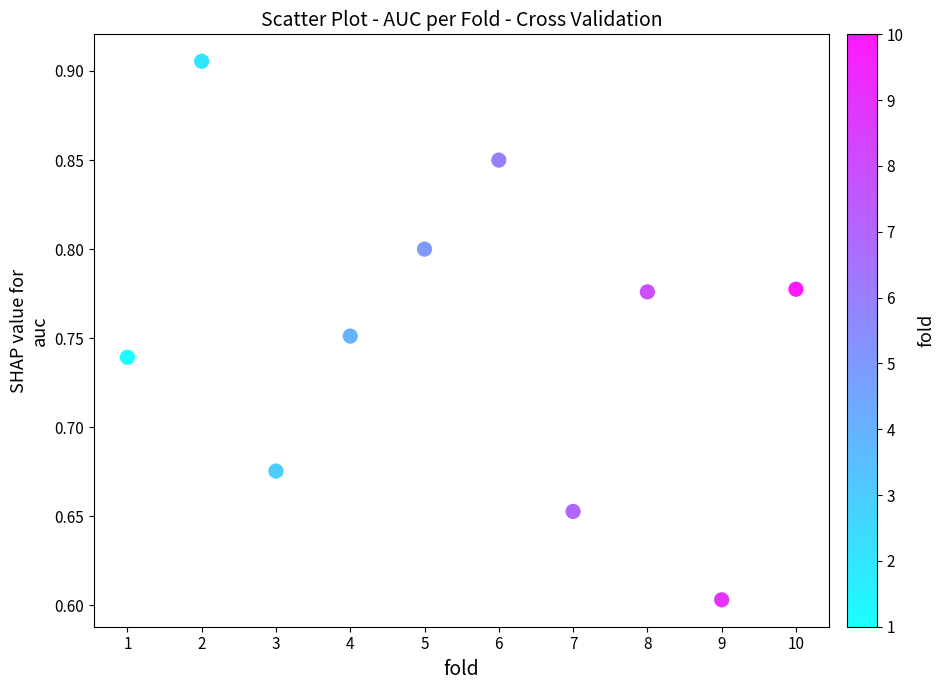

What is the average X value?

5.5